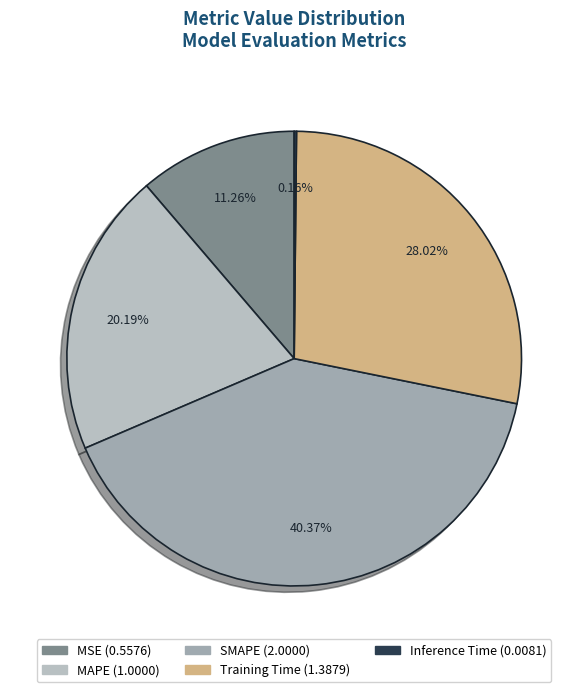

Which has a higher value, SMAPE or Inference Time?

SMAPE